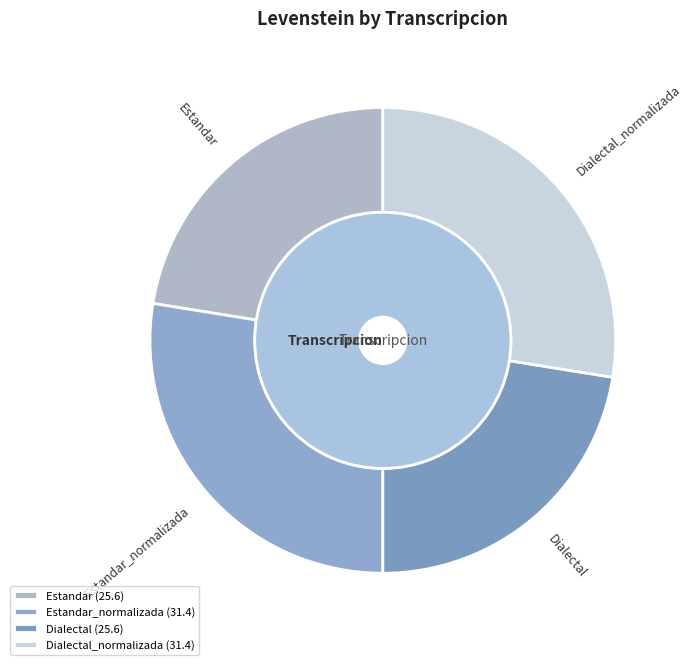

Count the number of slices in the pie.

4